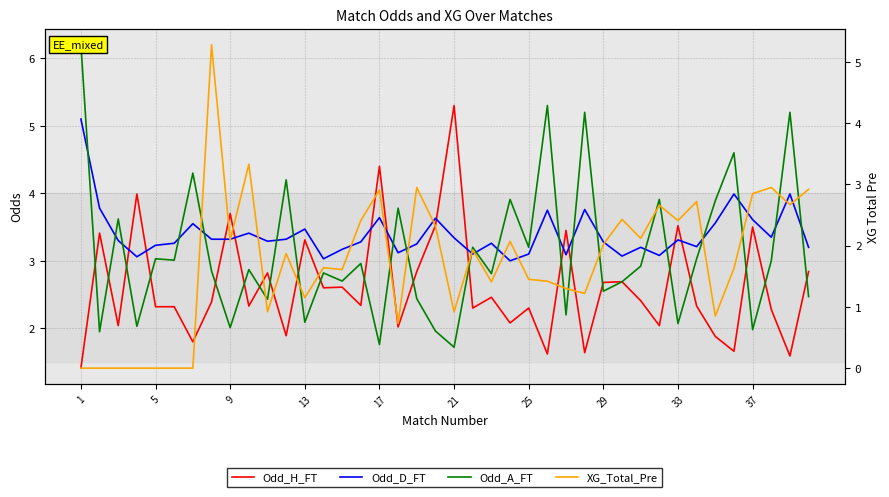

Reading right to left, extract all data points from this chart.

Odd_H_FT: 2.8	1.6	2.3	3.5	1.7	1.9	2.3	3.5	2.0	2.4	2.7	2.7	1.6	3.5	1.6	2.3	2.1	2.5	2.3	5.3	3.5	2.8	2.0	4.4	2.3	2.6	2.6	3.3	1.9	2.8	2.3	3.7	2.4	1.8	2.3	2.3	4.0	2.0	3.4	1.4
Odd_D_FT: 3.2	4.0	3.4	3.6	4.0	3.6	3.2	3.3	3.1	3.2	3.1	3.3	3.8	3.1	3.8	3.1	3.0	3.3	3.1	3.3	3.6	3.2	3.1	3.6	3.3	3.2	3.0	3.5	3.3	3.3	3.4	3.3	3.3	3.5	3.3	3.2	3.1	3.3	3.8	5.1
Odd_A_FT: 2.5	5.2	3.0	2.0	4.6	3.9	3.0	2.1	3.9	2.9	2.7	2.5	5.2	2.2	5.3	3.2	3.9	2.8	3.2	1.7	2.0	2.4	3.8	1.8	3.0	2.7	2.8	2.1	4.2	2.4	2.9	2.0	2.9	4.3	3.0	3.0	2.0	3.6	1.9	6.2
XG_Total_Pre: 2.9	2.7	3.0	2.9	1.6	0.8	2.7	2.4	2.7	2.1	2.4	2.0	1.2	1.3	1.4	1.4	2.1	1.4	1.9	0.9	2.3	3.0	0.7	2.9	2.4	1.6	1.6	1.1	1.9	0.9	3.3	2.1	5.3	0.0	0.0	0.0	0.0	0.0	0.0	0.0